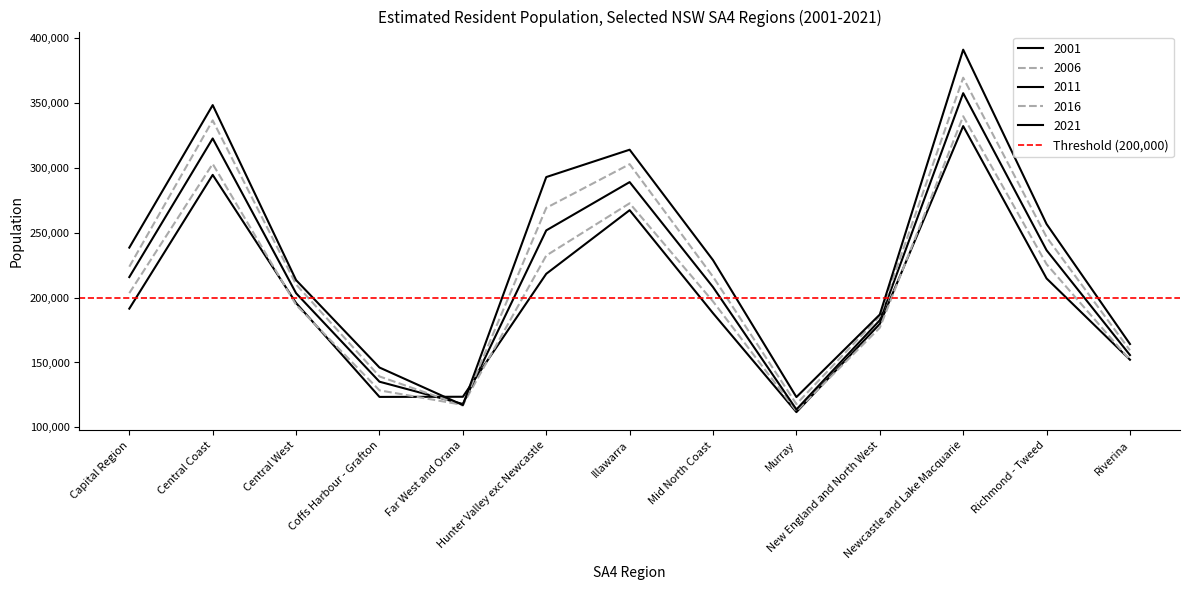

What is the value of the 2011 point at the 3rd from the left?

203399